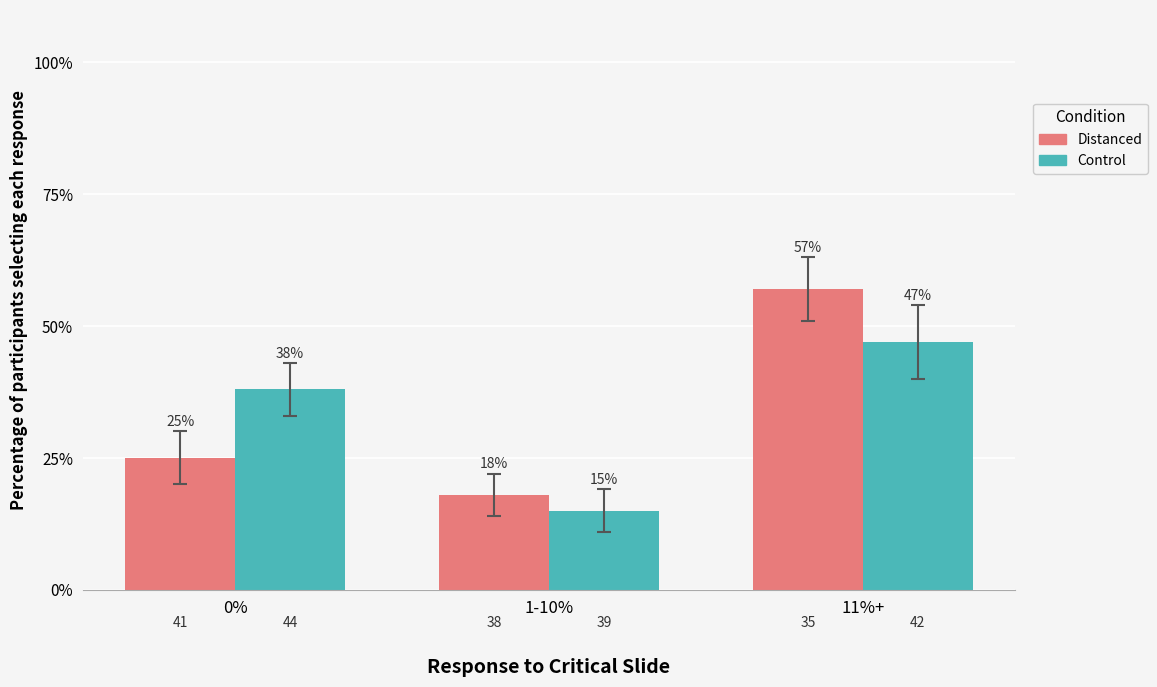

The value of Control at 11%+ is 47. True or false?

True